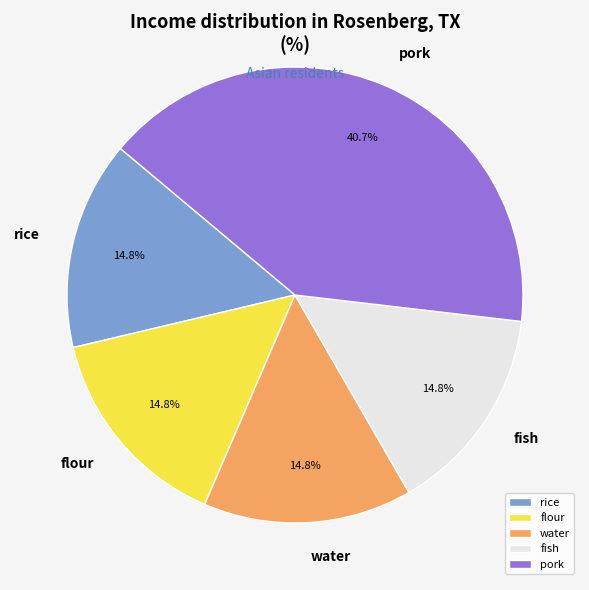

How much of the chart is everything except rice?

85.2%